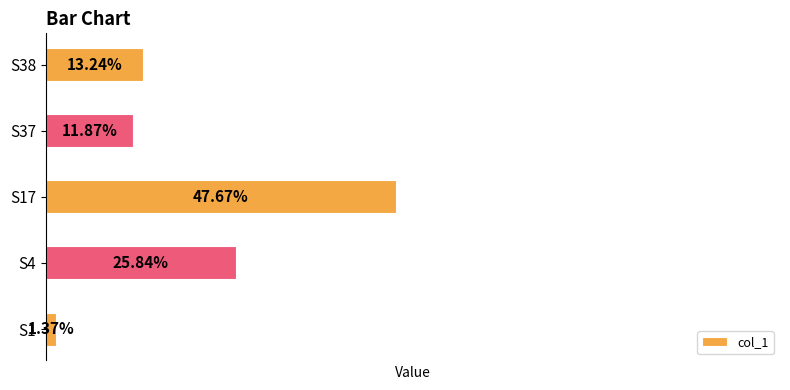

Does the chart contain any negative values?

No